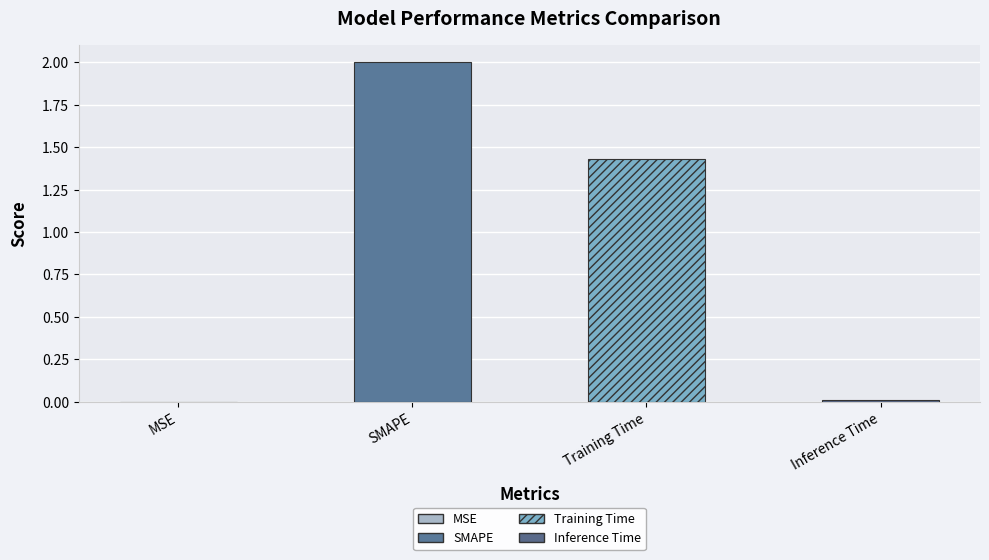

What is the average value?

0.9